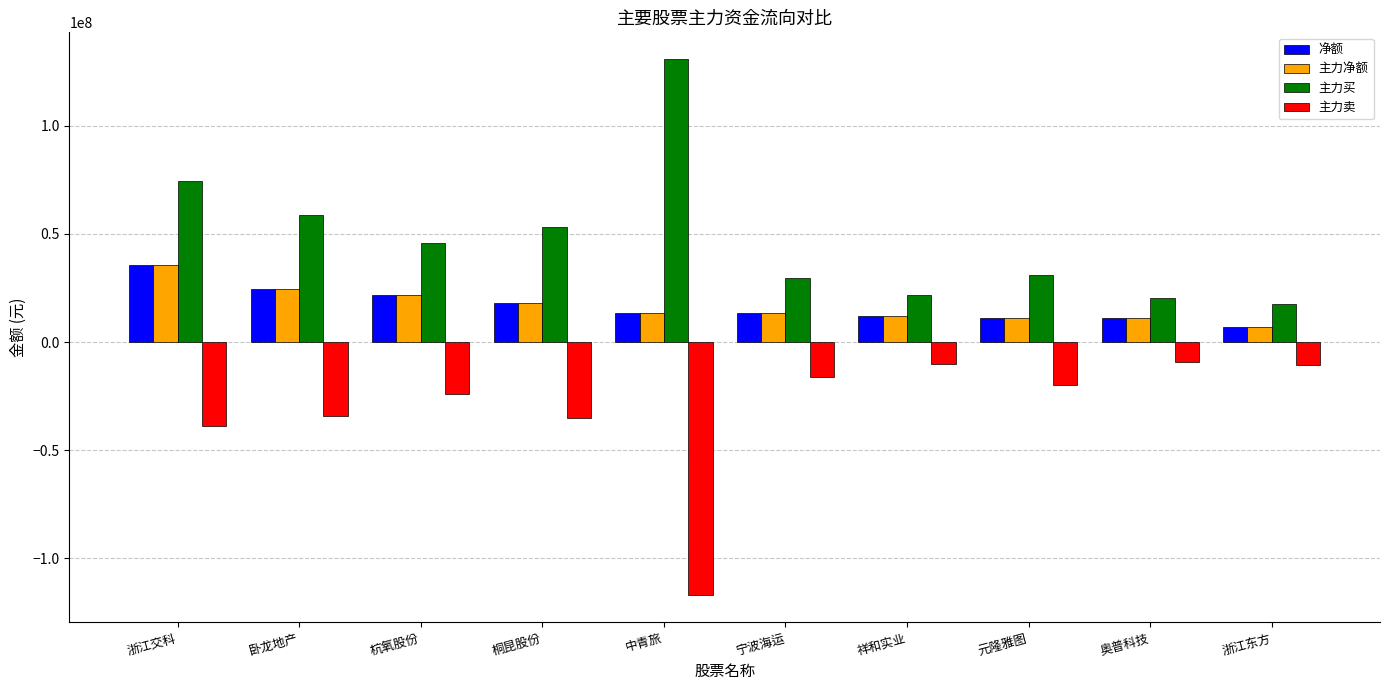

What is the label of the 1st bar from the right?

浙江东方